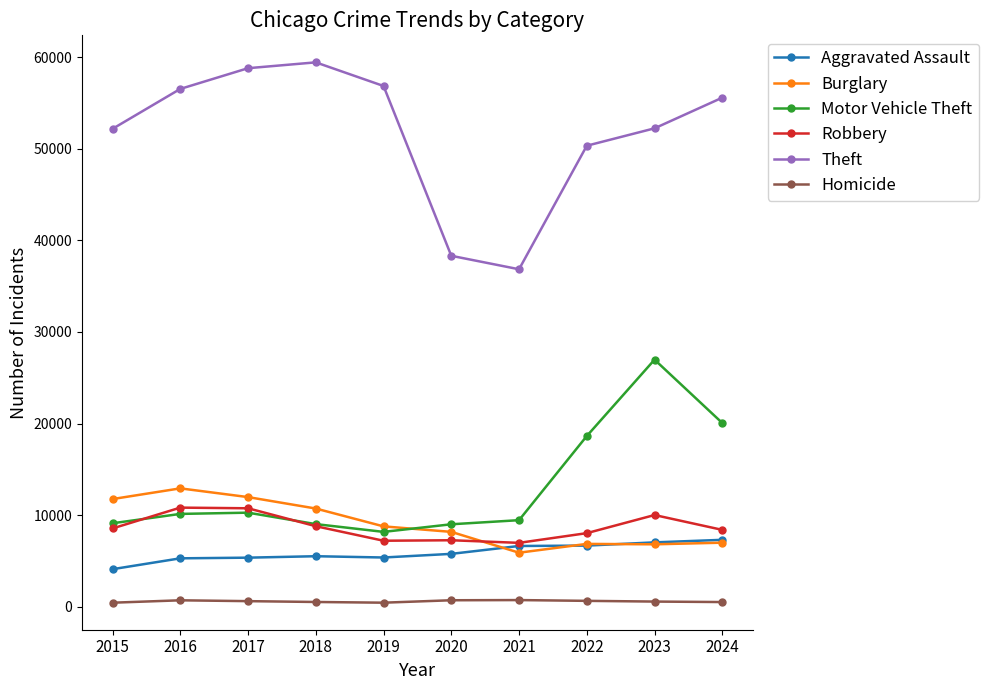

Is this an area chart (filled region under the line)?

No